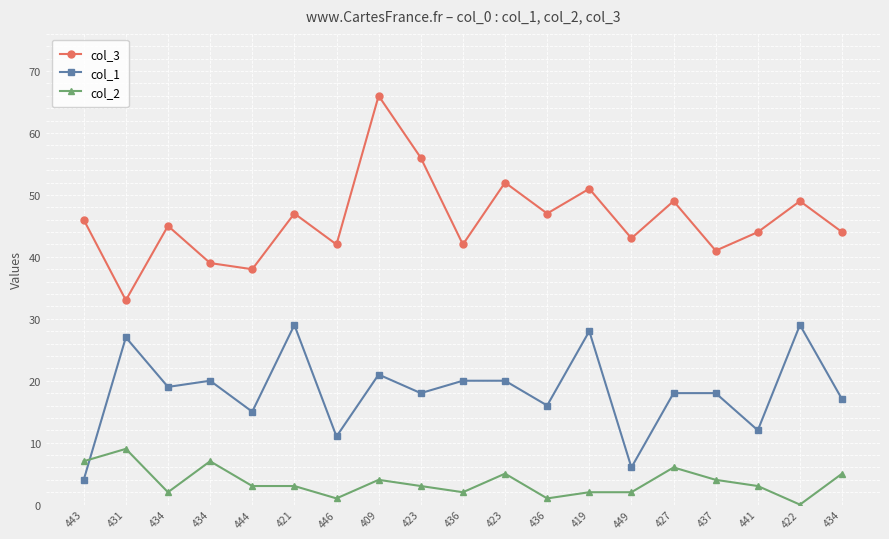

What are all the series names shown in the legend?

col_3, col_1, col_2